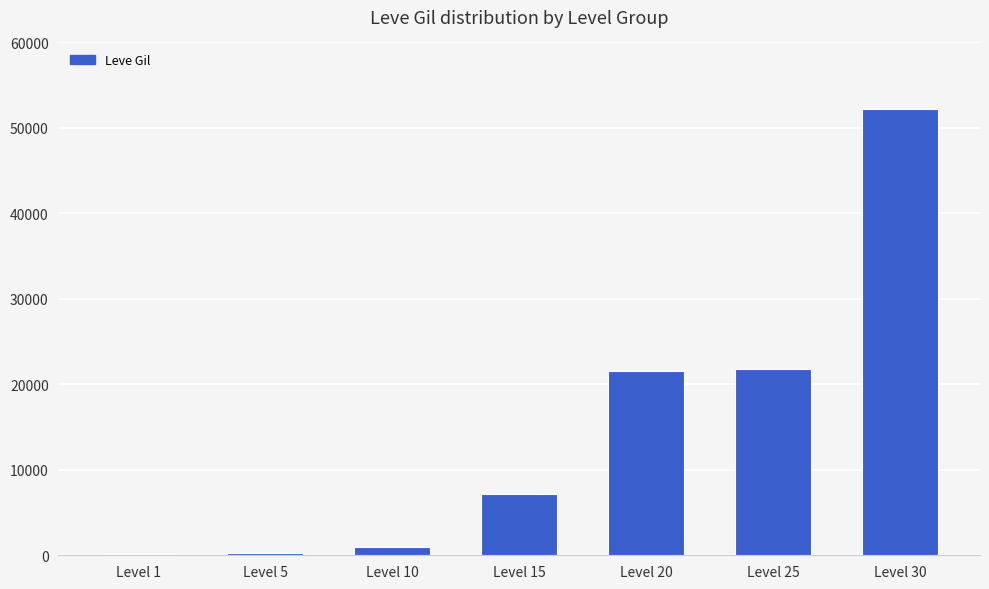

The value at Level 30 is 52220. True or false?

True